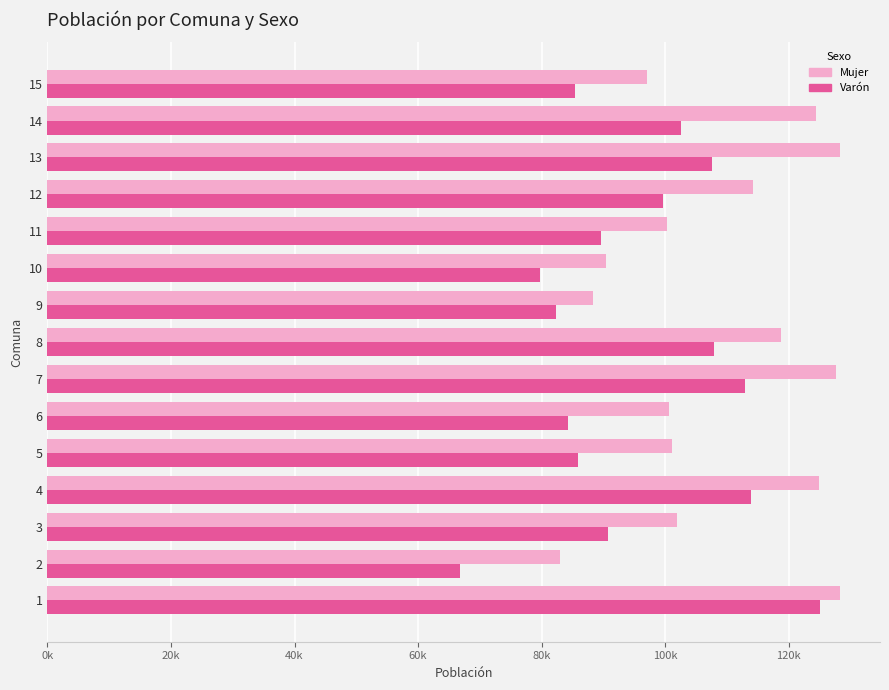

What are all the series names shown in the legend?

Mujer, Varón